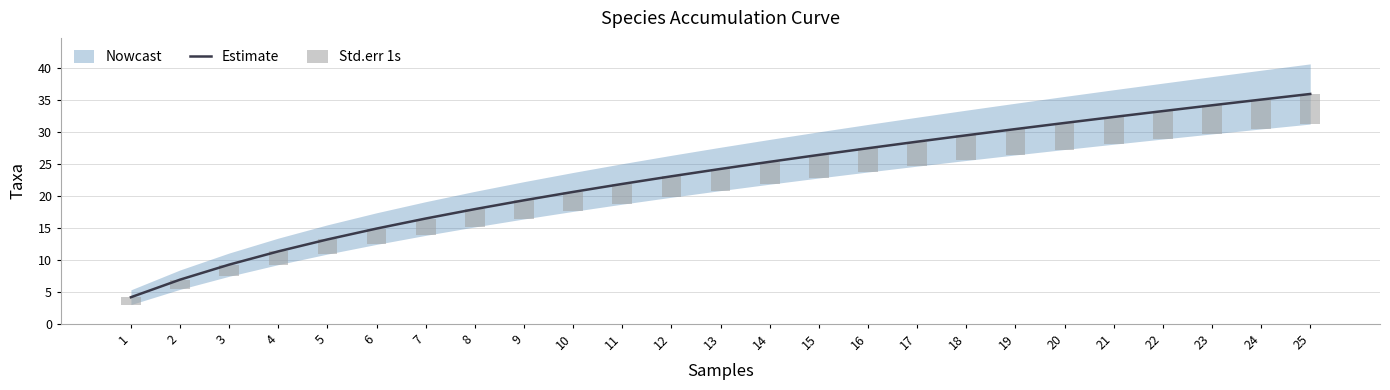

At how many categories does at least one series exceed 22?

14